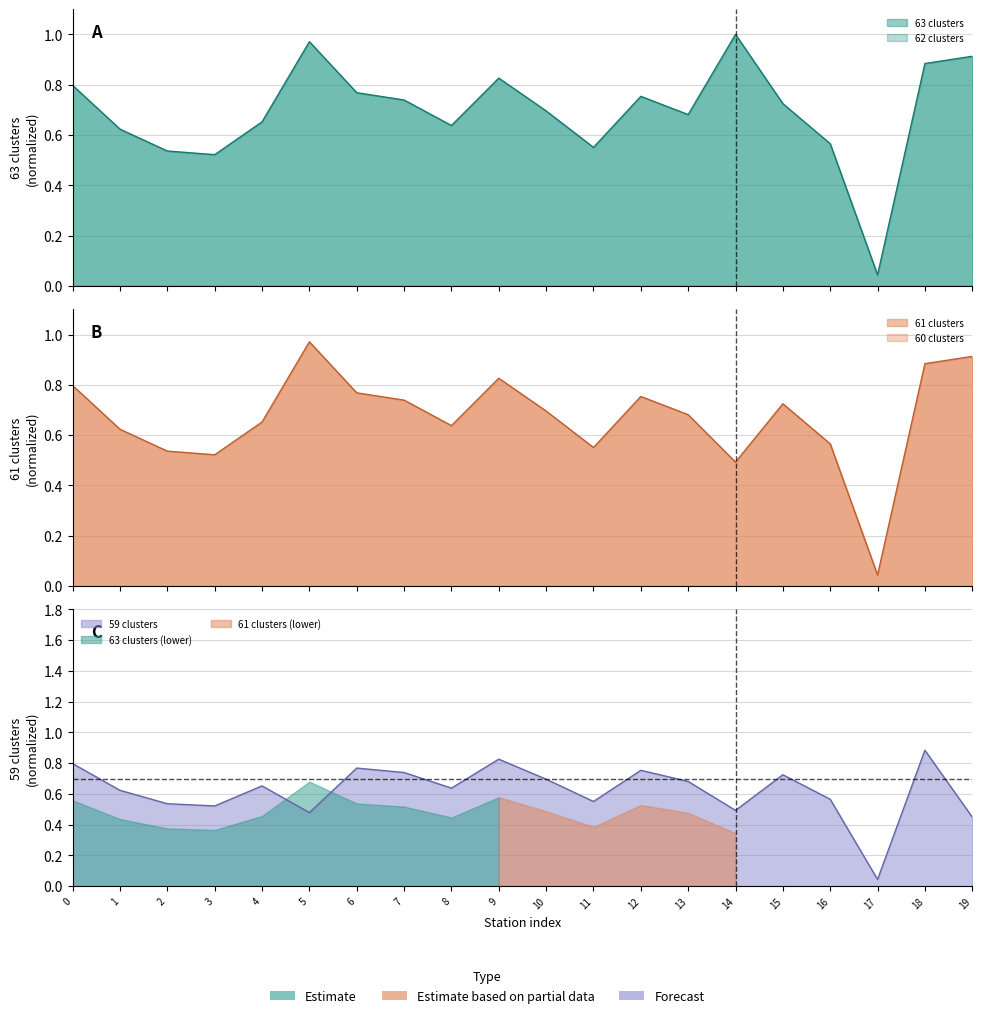

What is the average value of the 59 clusters series?

0.6